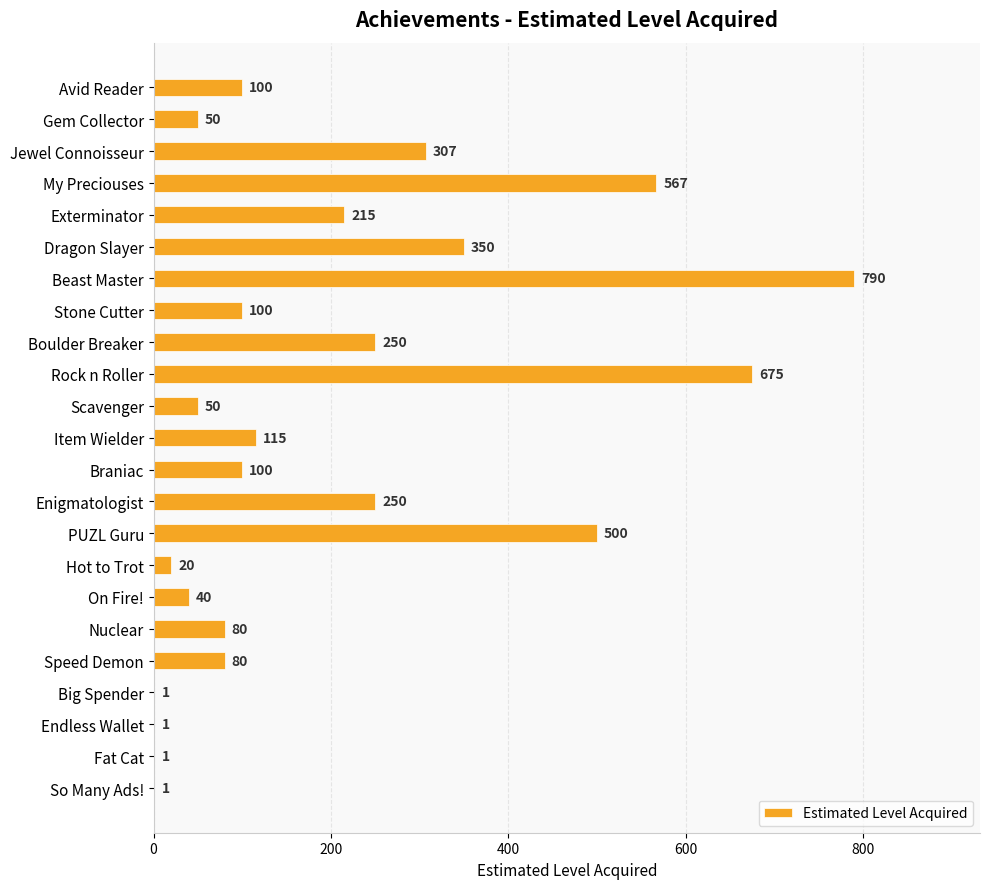

Which label corresponds to the largest value in the chart?

Beast Master